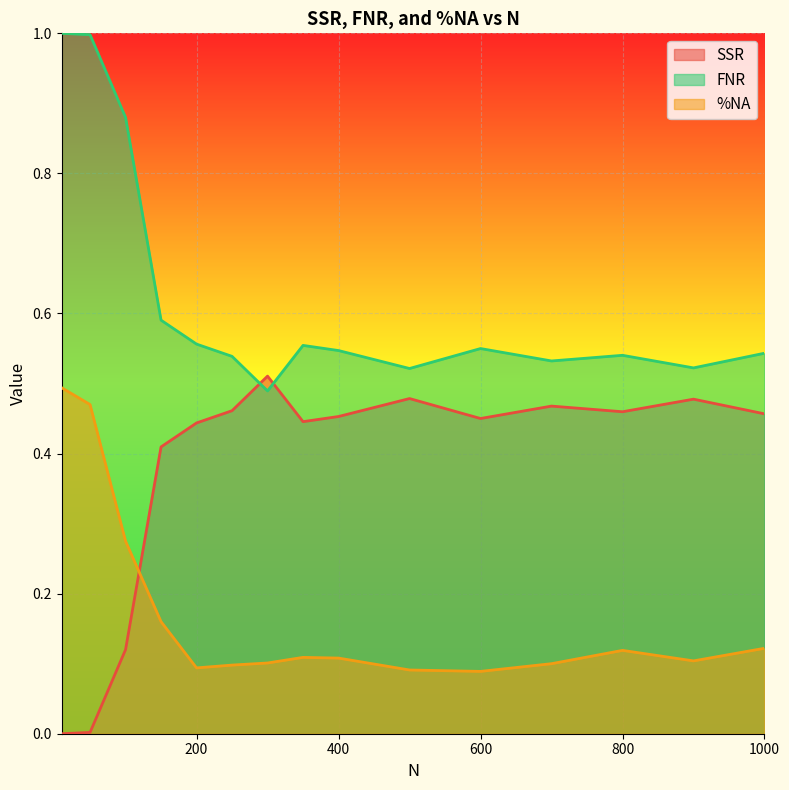

What is the difference between the SSR values at 400 and 100?

0.3